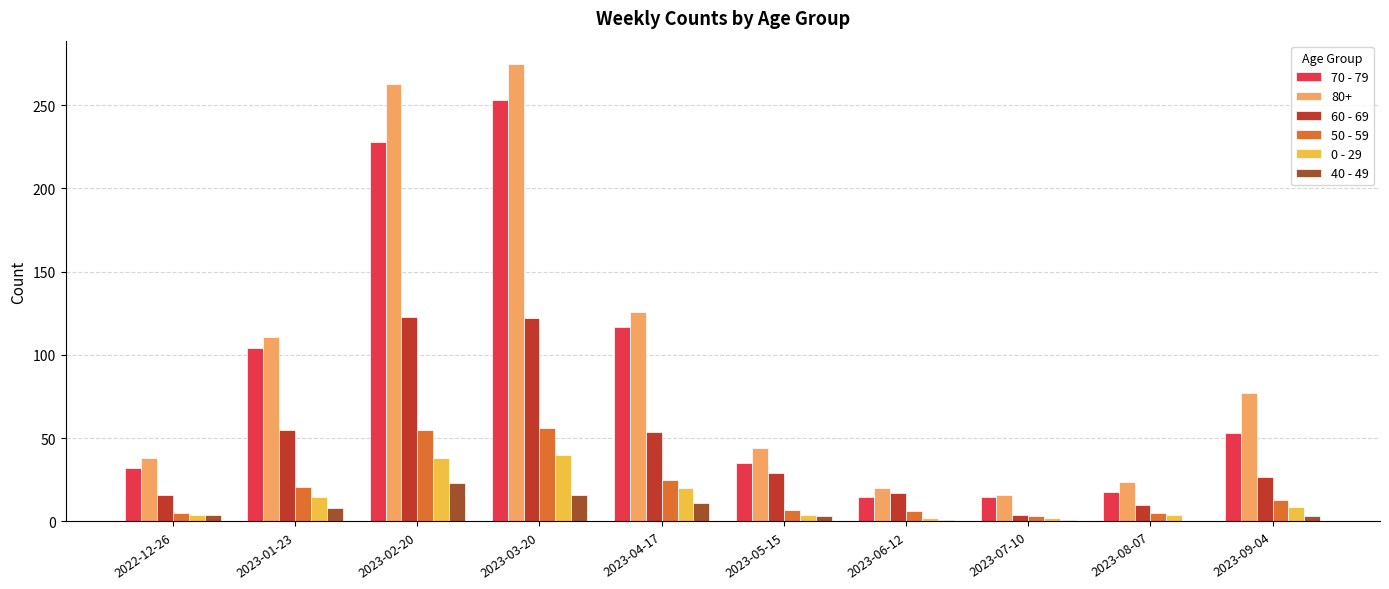

Is the value of 60 - 69 at 2023-01-23 greater than the value of 50 - 59 at 2023-09-04?

Yes